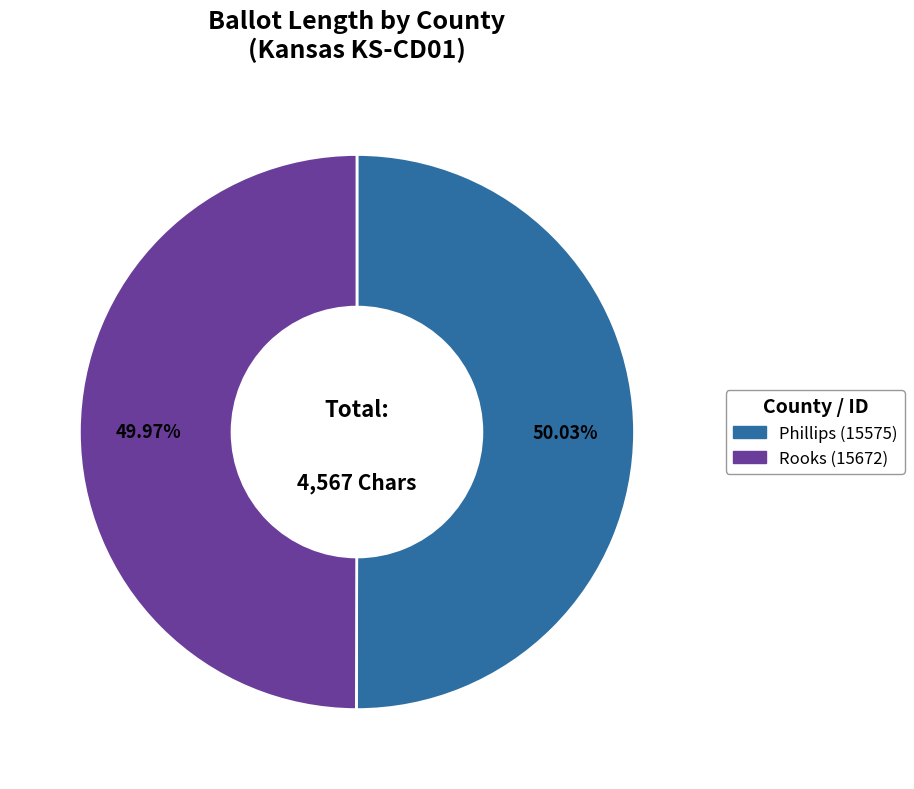

Is the sum of Phillips (15575) and Rooks (15672) greater than half?

Yes